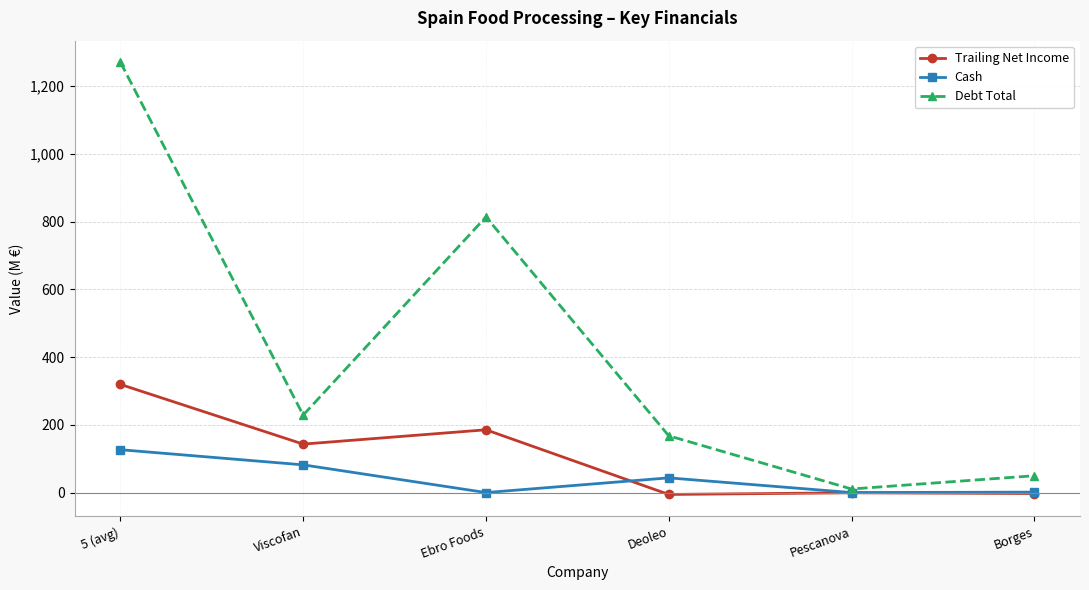

Does the chart display data point markers on the line(s)?

Yes